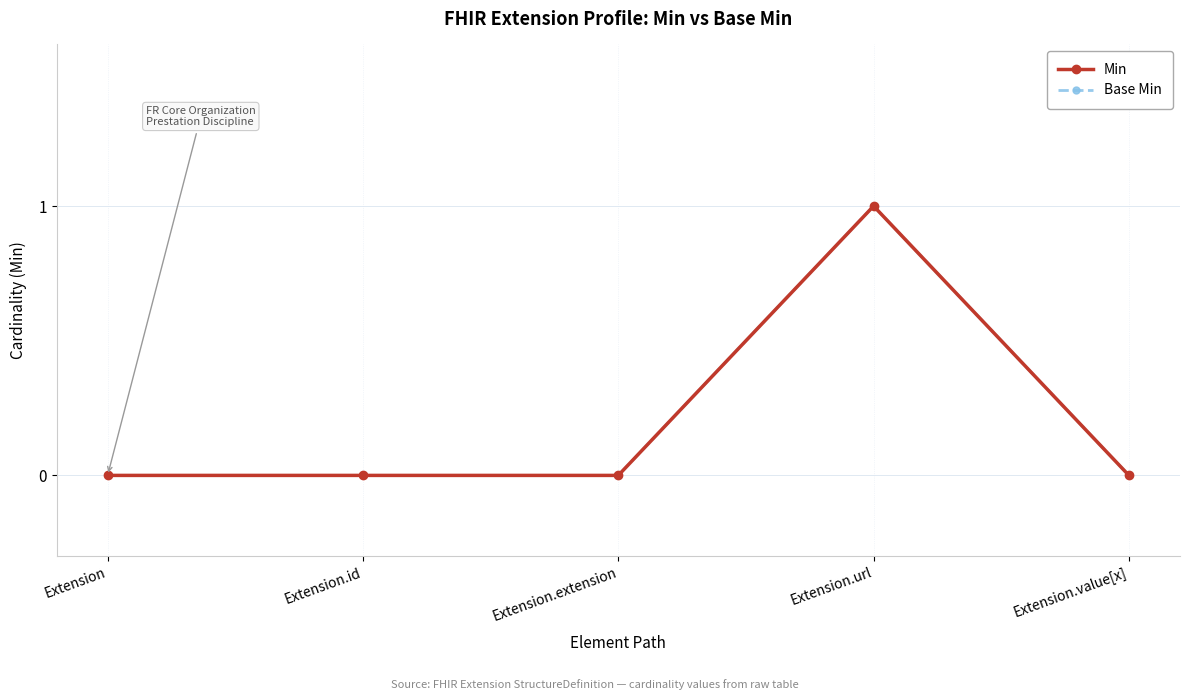

At which category does the chart reach its peak across all series?

Extension.url